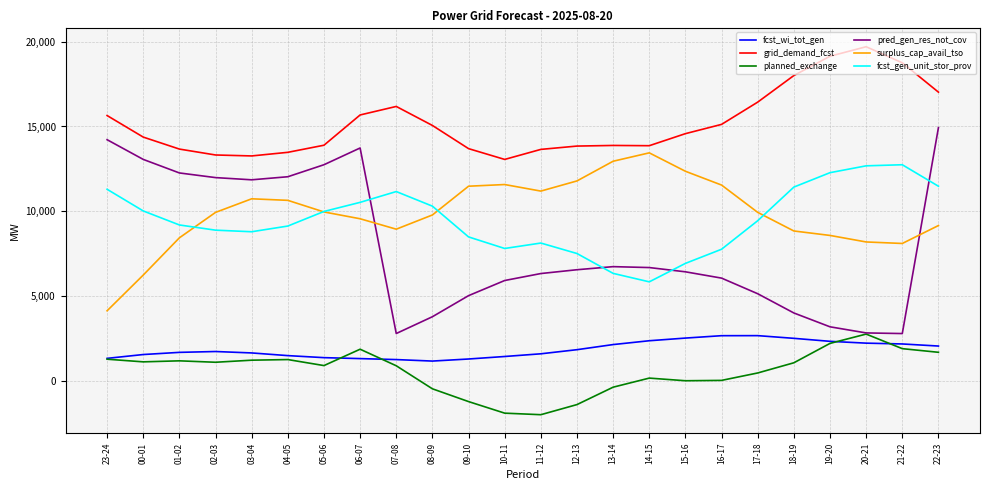

True or false: surplus_cap_avail_tso and pred_gen_res_not_cov cross at least once.

True